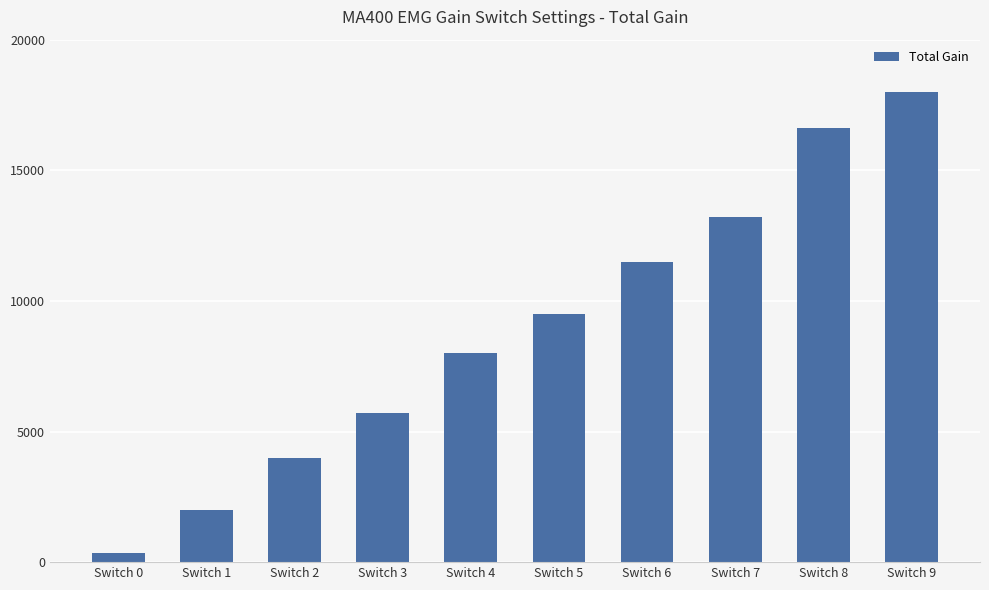

The value at Switch 8 is 26647. True or false?

False